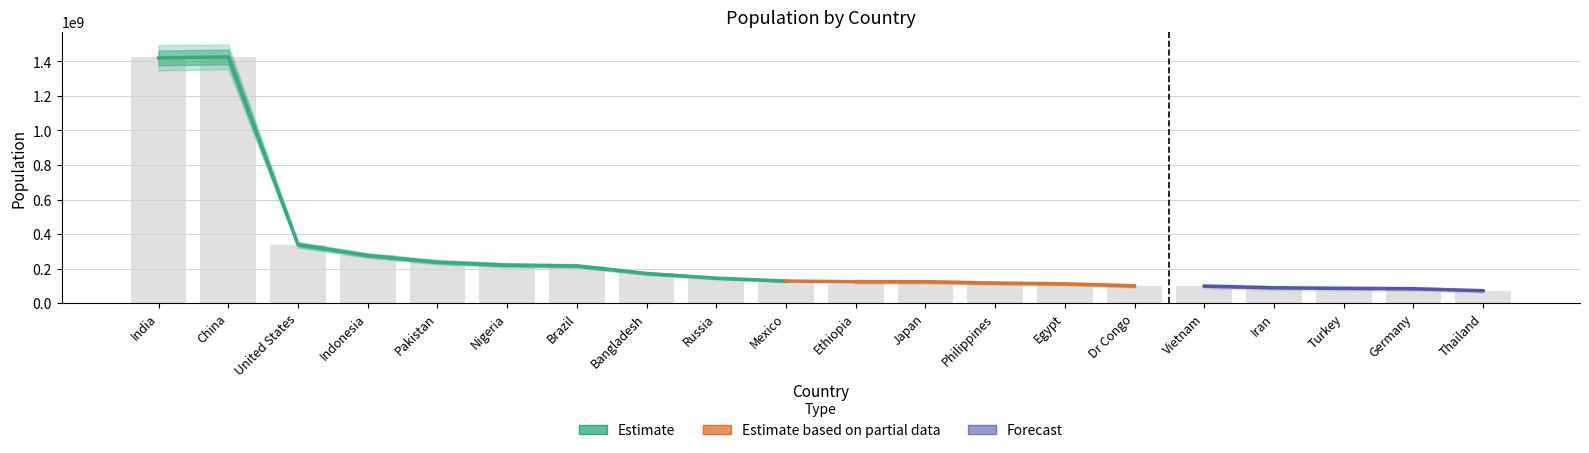

What is the label of the 19th bar from the left?

Germany